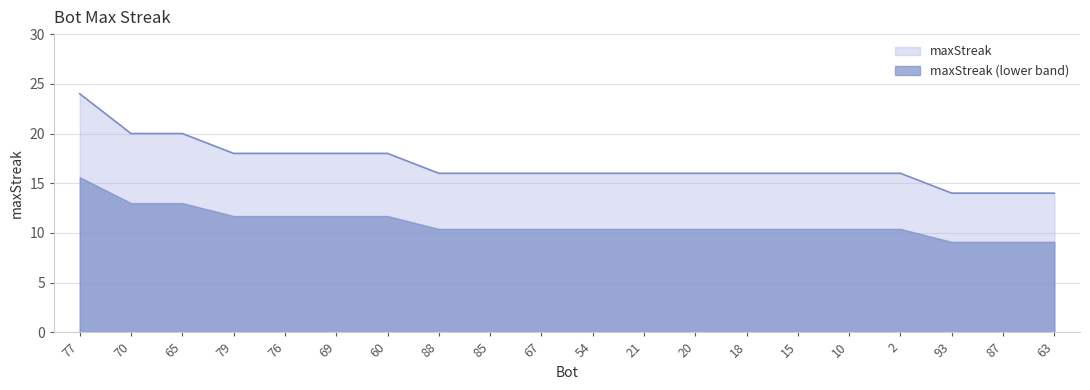

List the labels in order of value, largest first.

77, 70, 65, 79, 76, 69, 60, 88, 85, 67, 54, 21, 20, 18, 15, 10, 2, 93, 87, 63